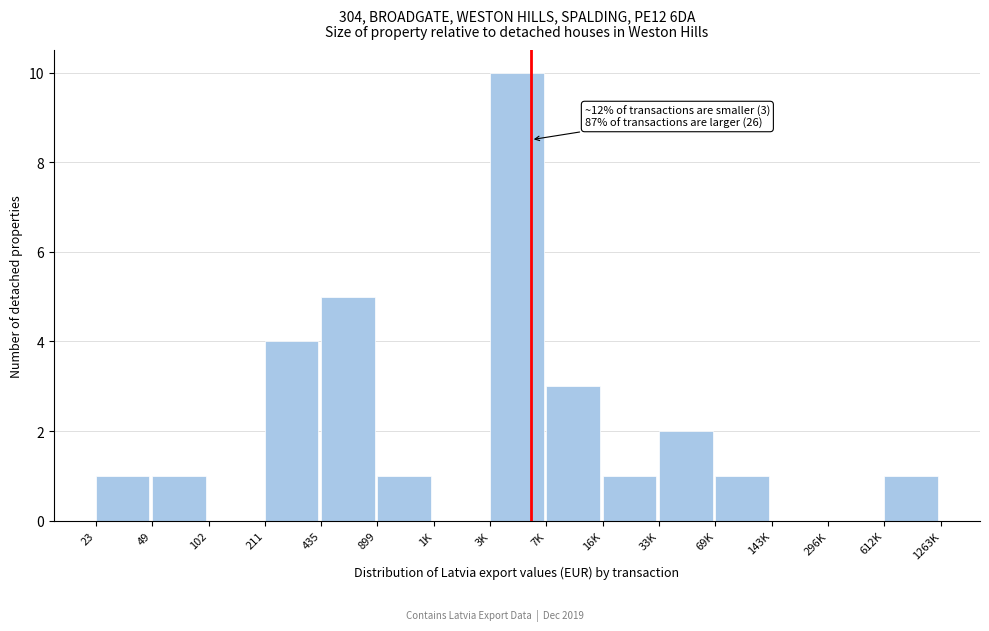

Reading left to right, list all the values displayed in this chart.

23=1	49=1	102=0	211=4	435=5	899=1	1K=0	3K=10	7K=3	16K=1	33K=2	69K=1	143K=0	296K=0	612K=1